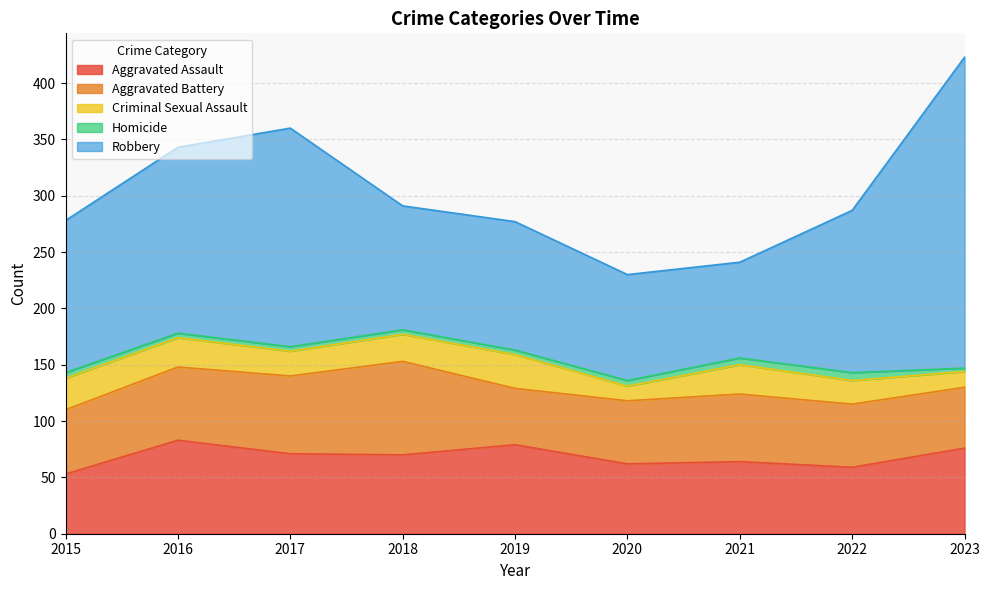

What is the value of the Homicide point at the 7th from the left?

6